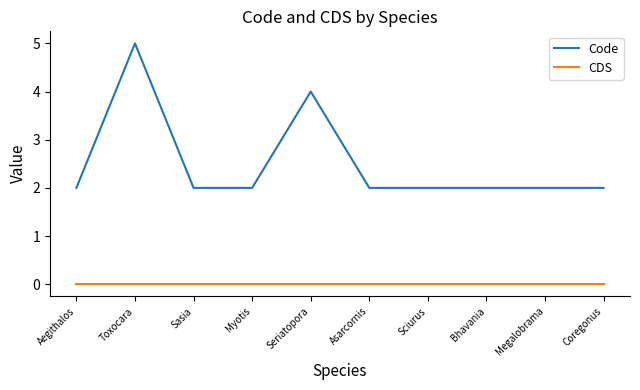

True or false: Code and CDS cross at least once.

False